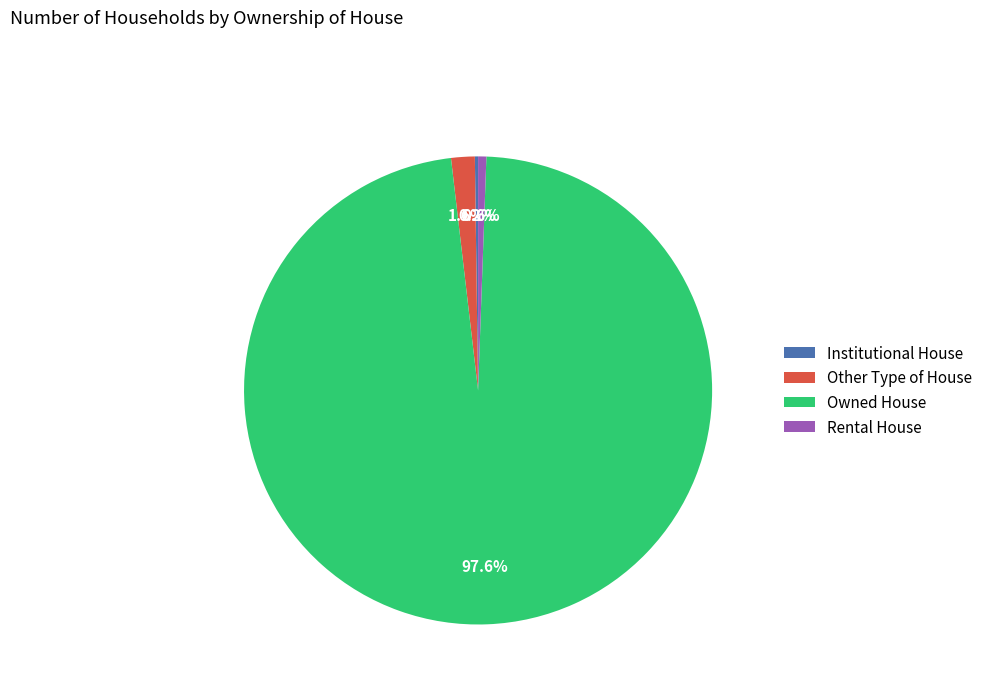

Is there a majority slice in this chart?

Yes